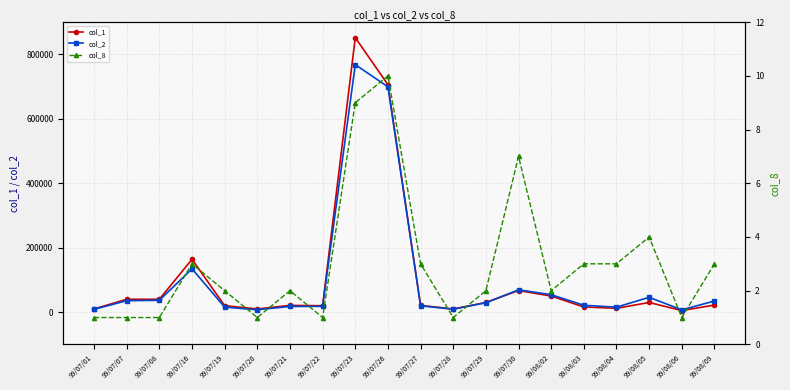

How many interior local peaks does the col_1 series have?

5